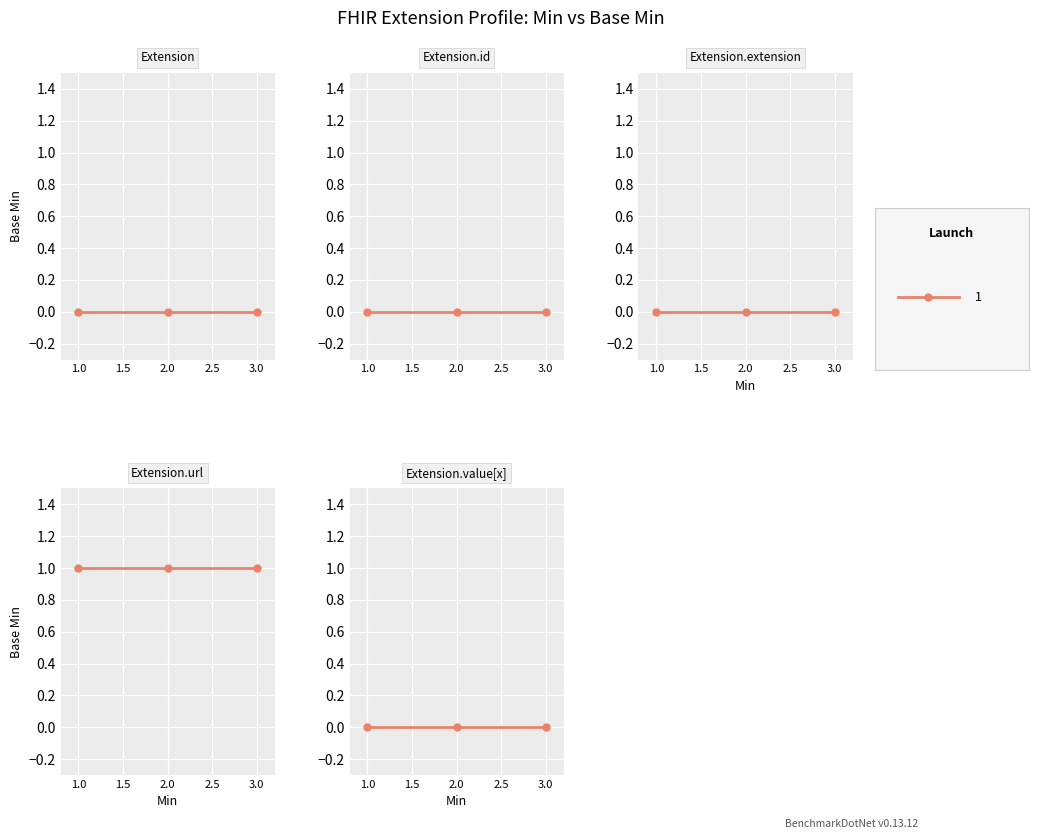

List the labels in order of value, largest first.

Extension.url, Extension, Extension.id, Extension.extension, Extension.value[x]